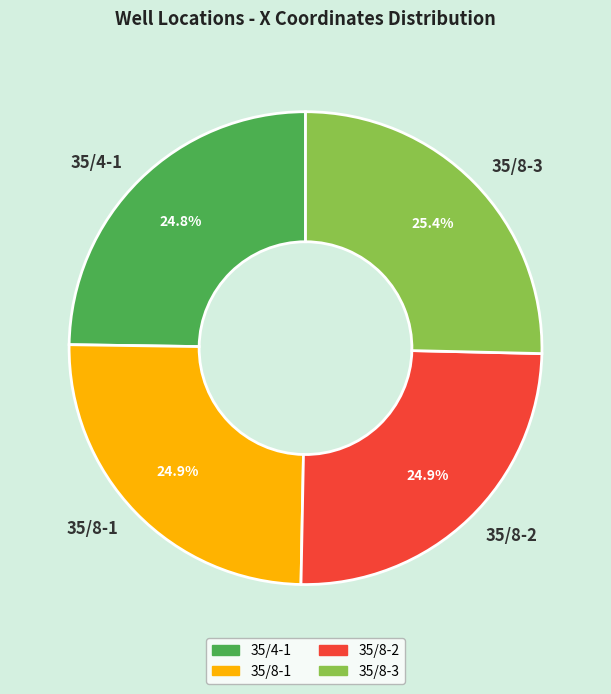

True or false: 35/8-3 accounts for 14% of the total.

False